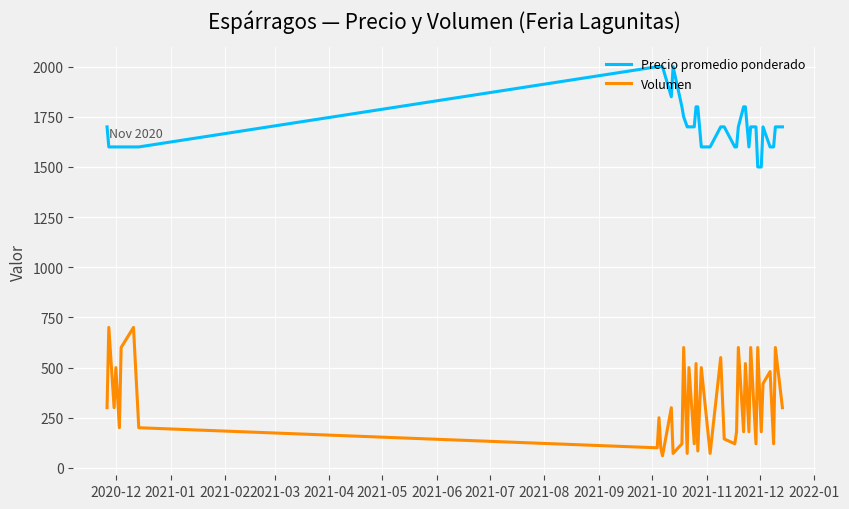

True or false: Precio promedio ponderado and Volumen cross at least once.

False